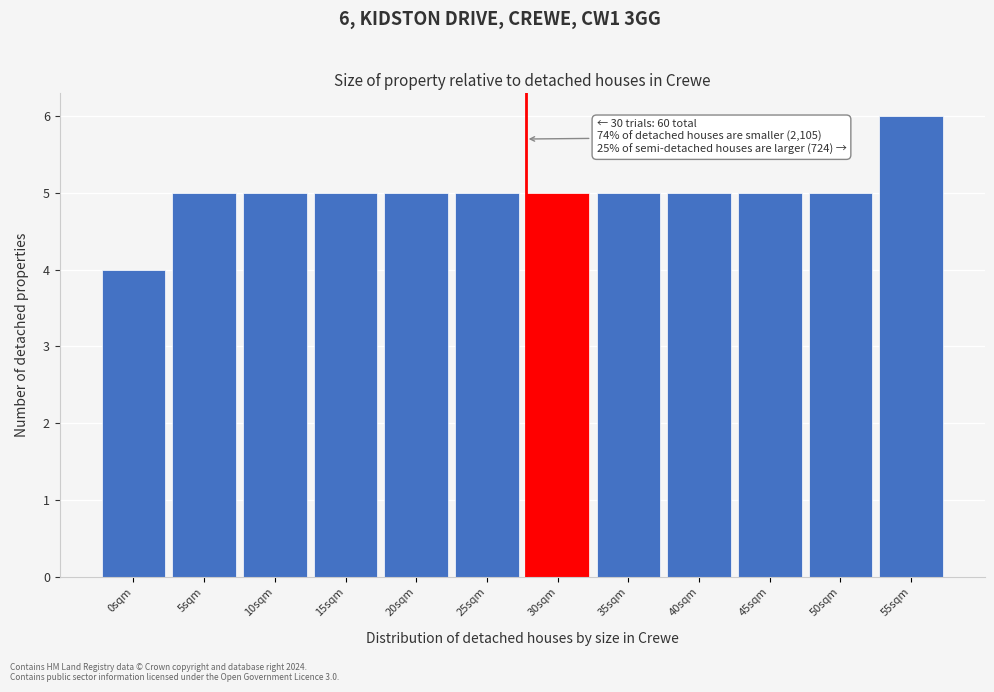

Reading right to left, what are all the values shown in this chart?

6	5	5	5	5	5	5	5	5	5	5	4